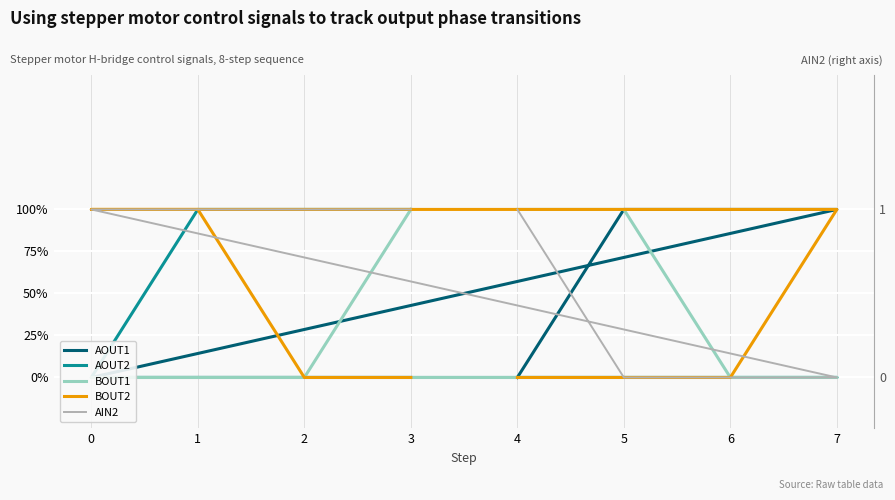

What is the difference between the BOUT2 values at 1 and 5?

1